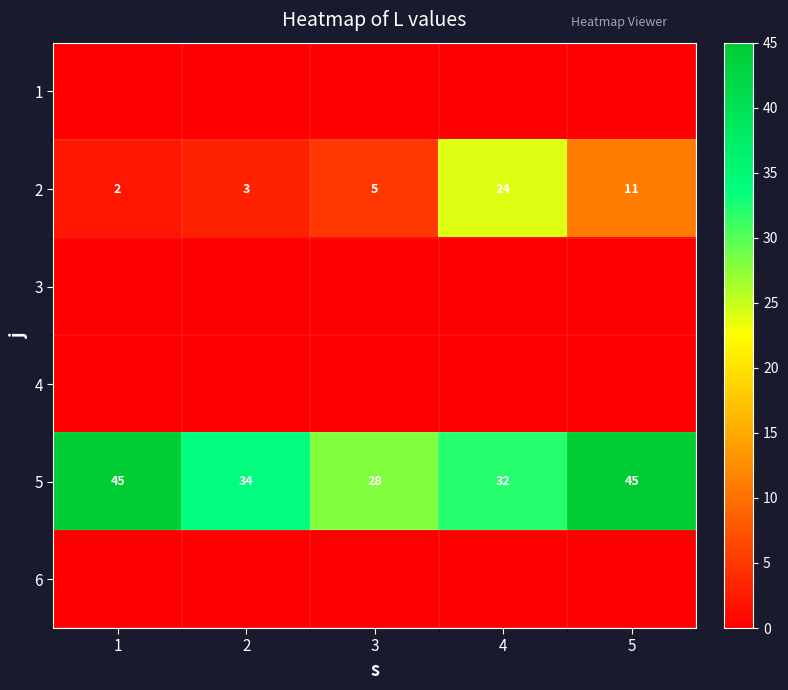

At which category does the chart reach its minimum across all series?

1